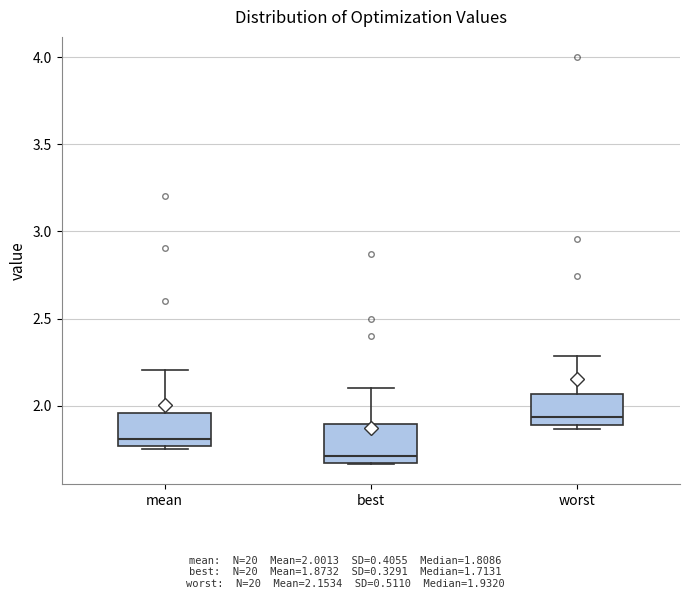

Where is the lower edge of the box for worst on the y-axis? The values are not printed on the chart, so give them approximately, as read against the axis.

1.90